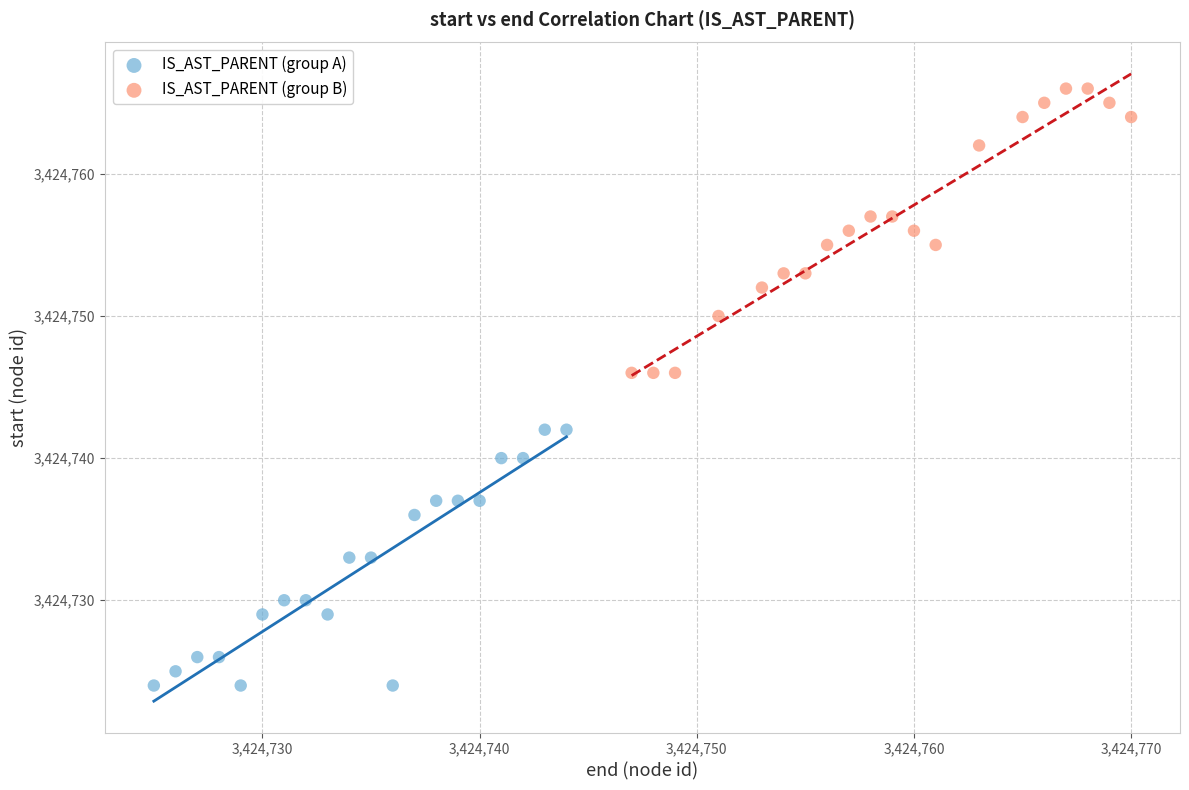

Which series reaches the minimum Y coordinate?

IS_AST_PARENT (group A)